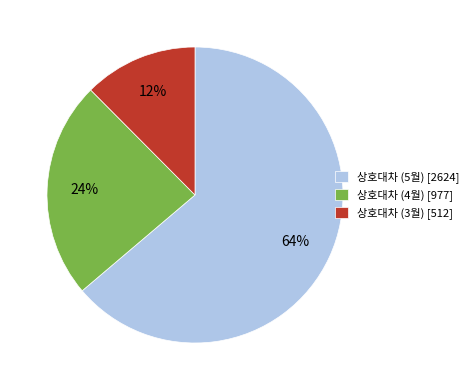

What percentage is the 상호대차 (5월) slice, to the nearest percent?

64%